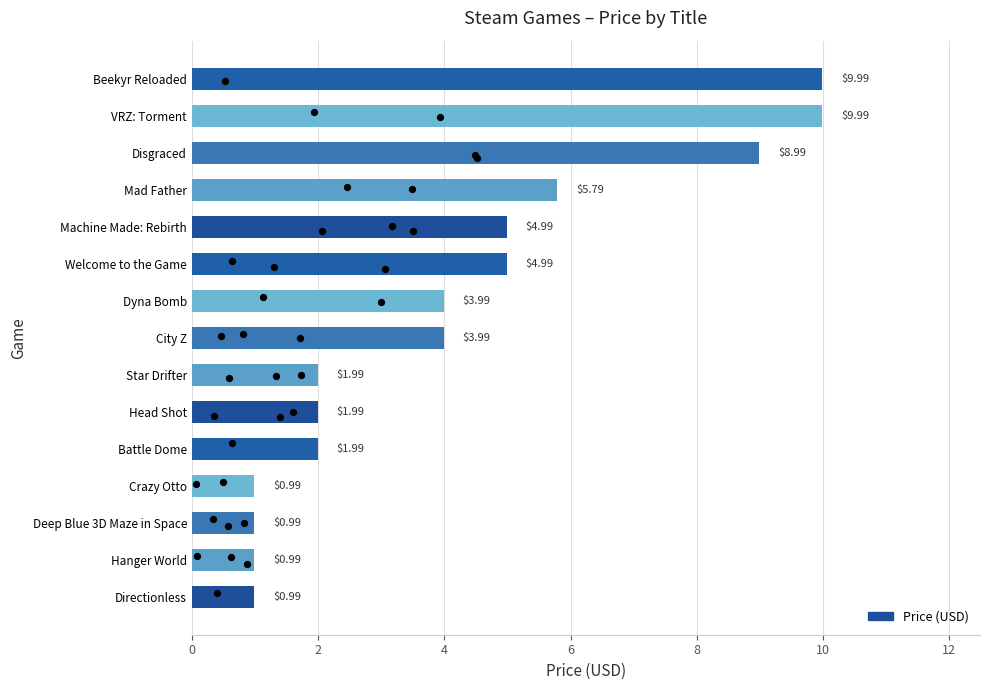

What is the change in value from Dyna Bomb to Machine Made: Rebirth?

+1.0